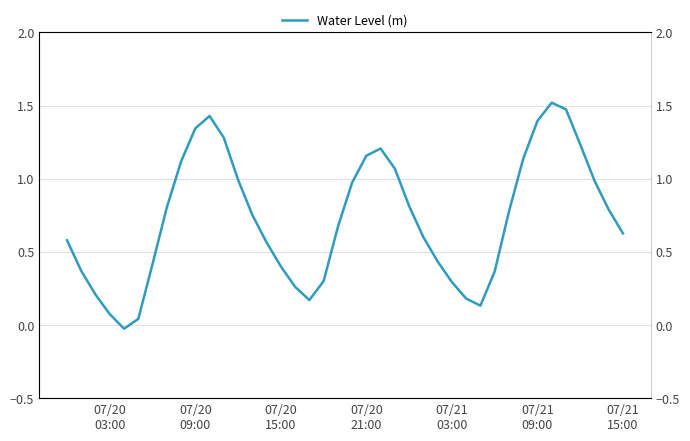

What is the difference between the maximum and minimum values?

1.5